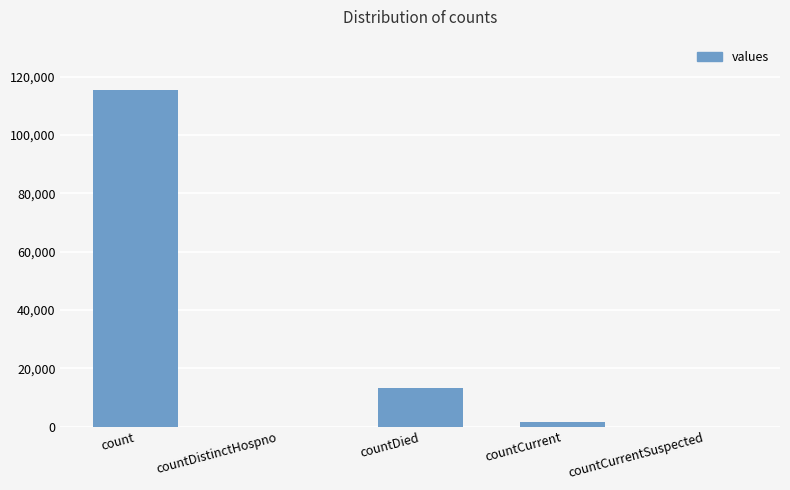

Which has a higher value, countCurrent or countCurrentSuspected?

countCurrent